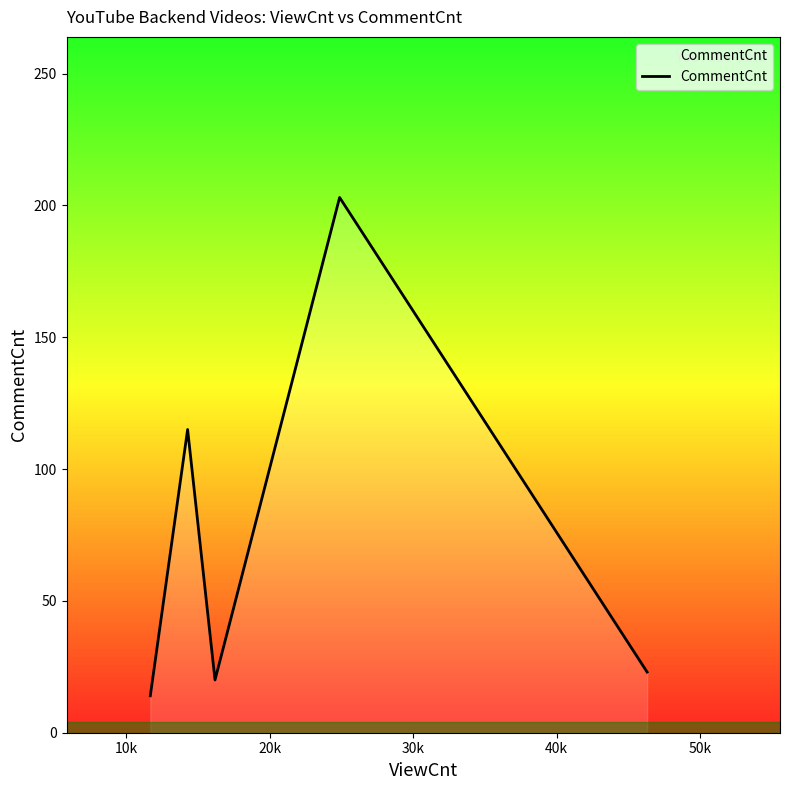

Reading left to right, transcribe all the data shown in this chart.

14	115	20	203	23